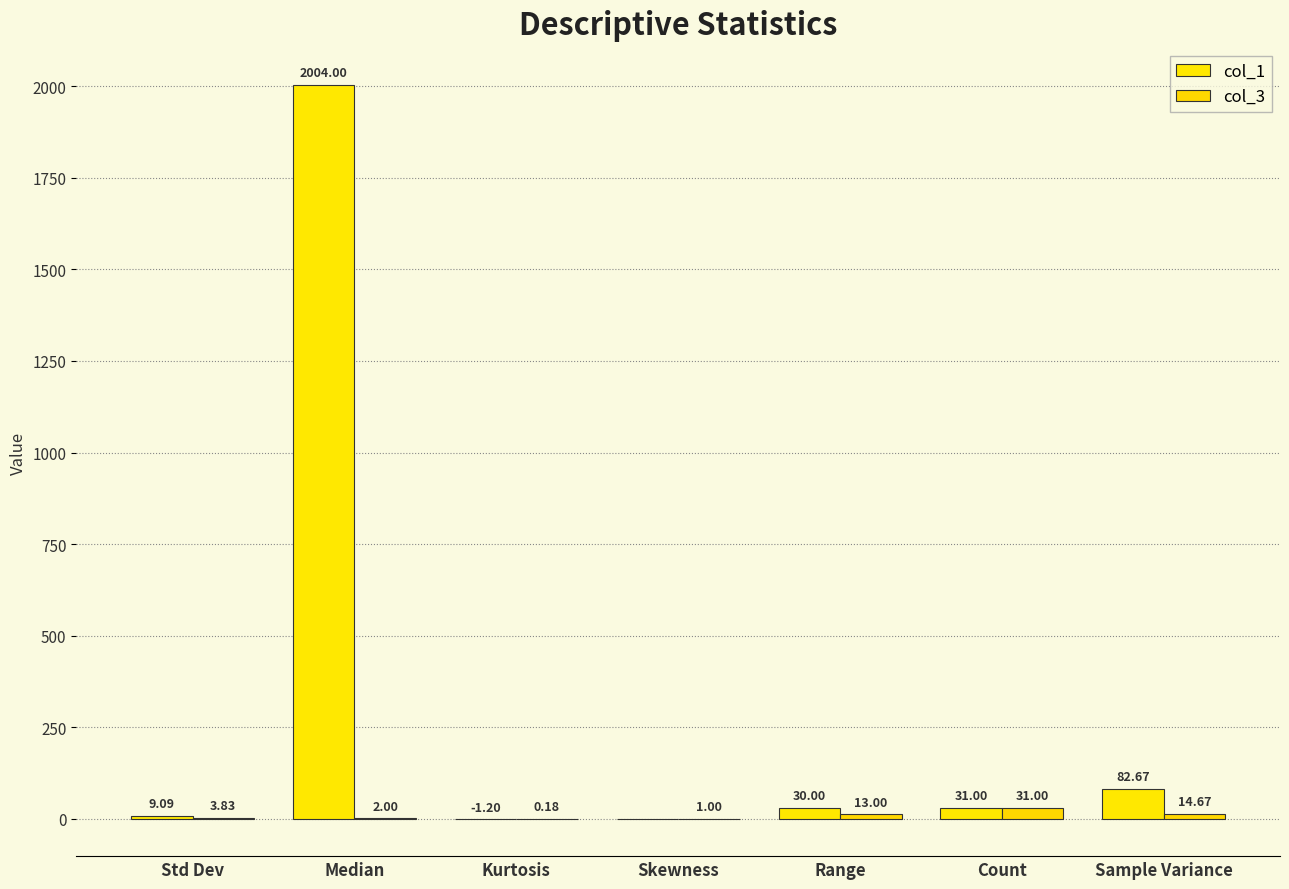

What position from the right is Std Dev?

7